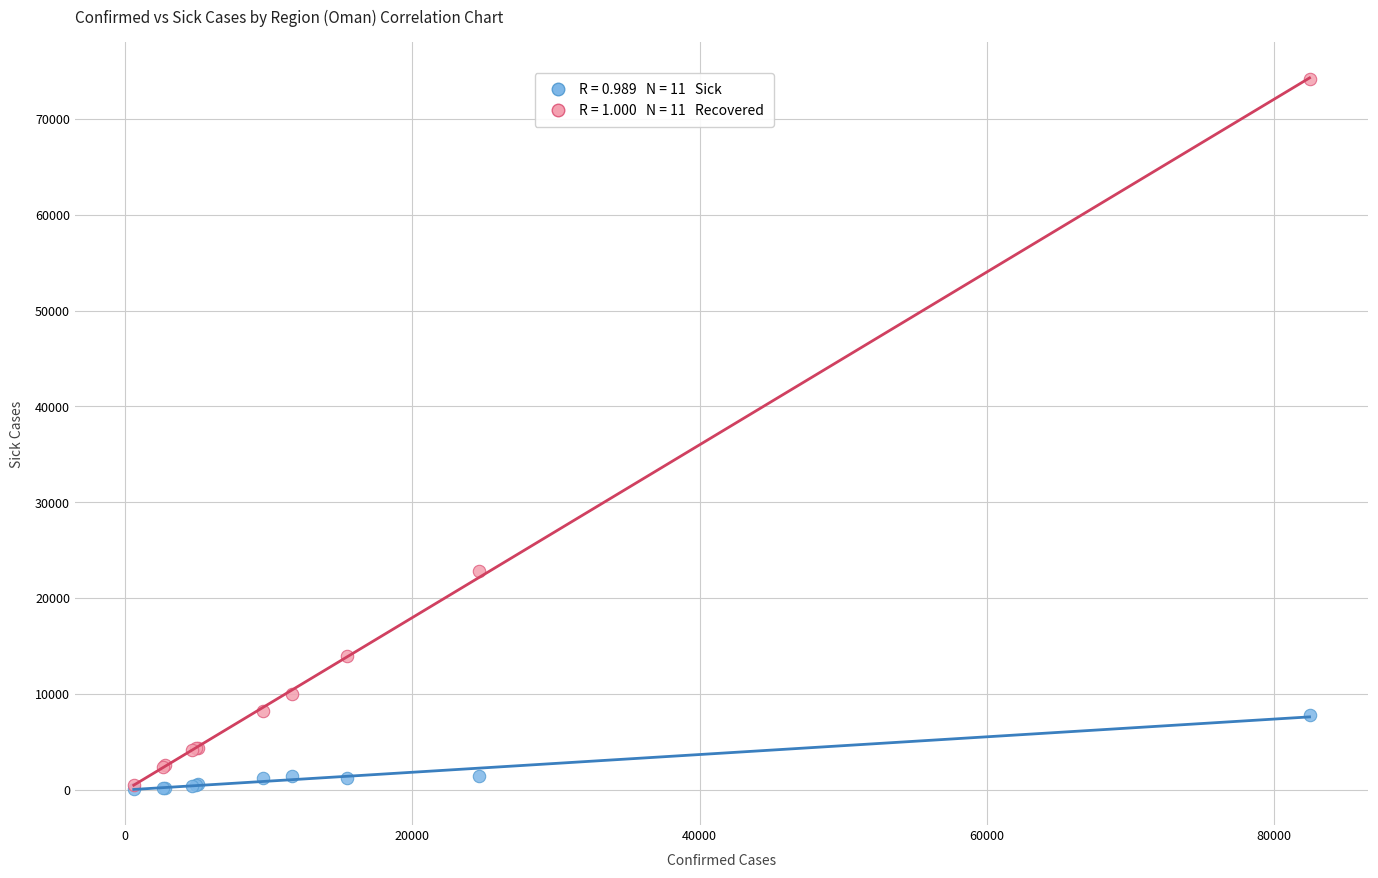

Across all series, what Y value is closest to 37110?

22817